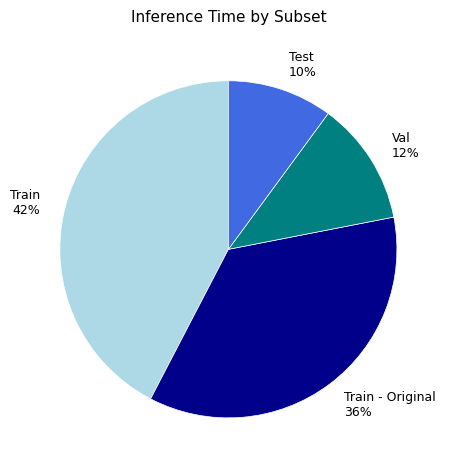

Which slice is the largest?

Train 42%